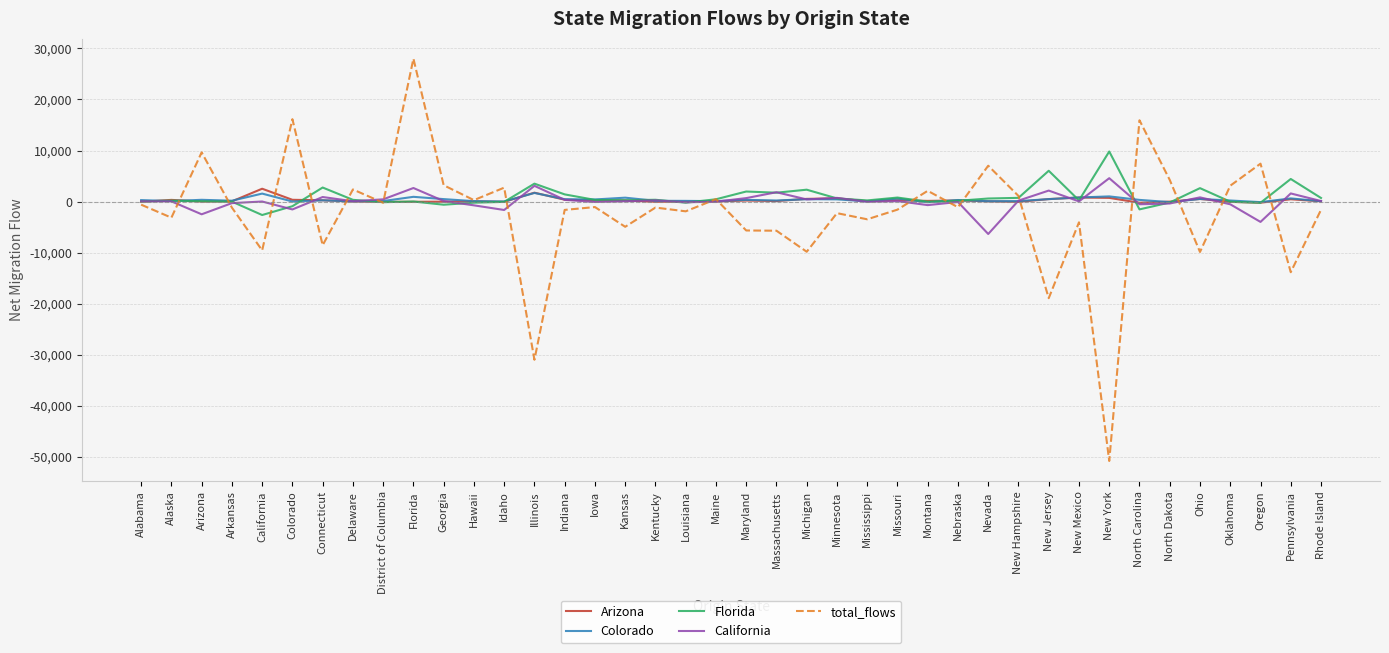

Where is Florida nearest to the value 3578?

Illinois